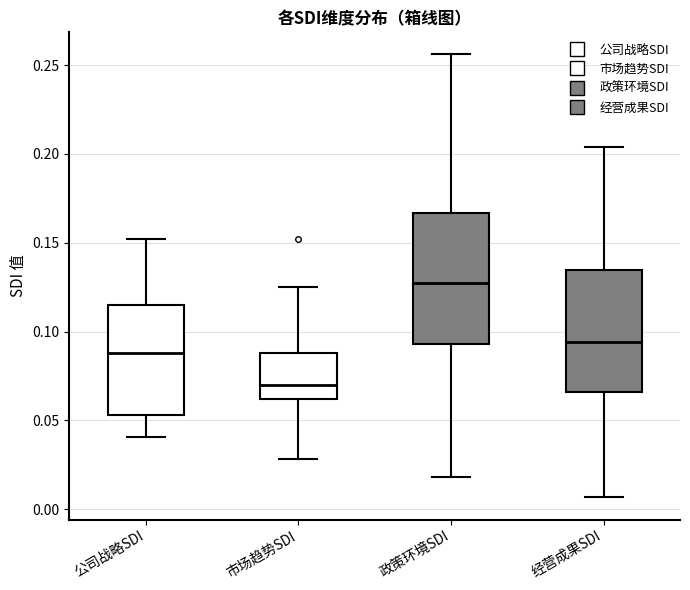

Where is the upper edge of the box for 经营成果SDI on the y-axis? The values are not printed on the chart, so give them approximately, as read against the axis.

0.135